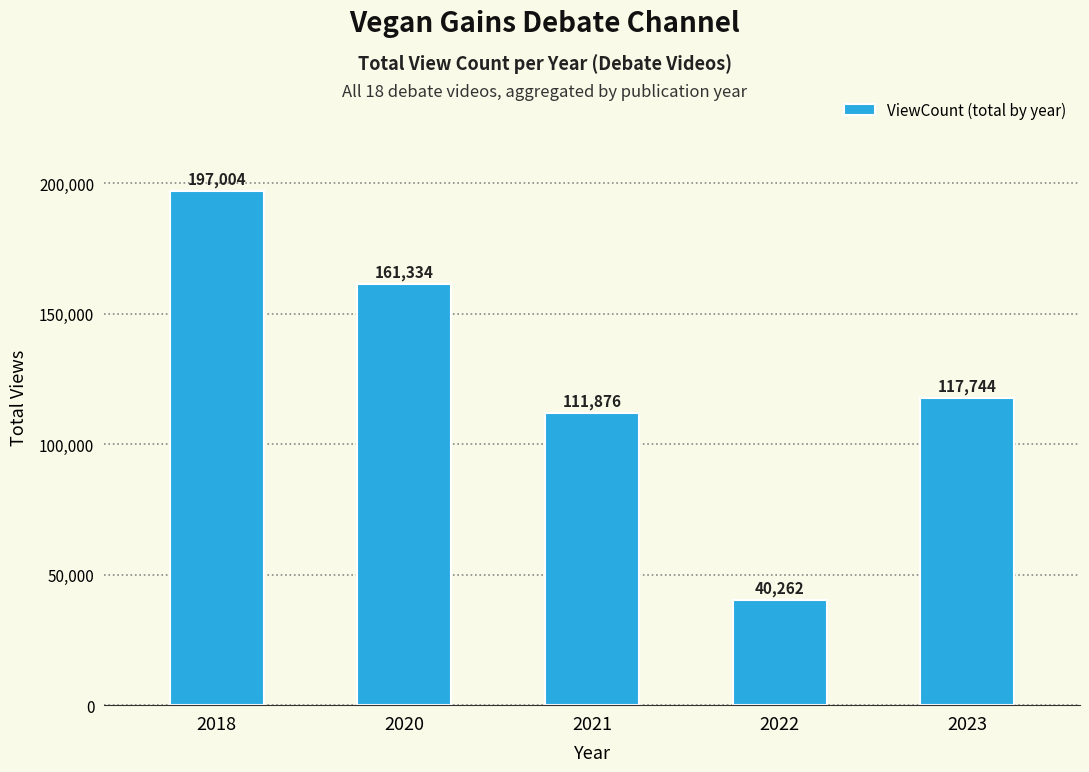

Reading right to left, transcribe all the data shown in this chart.

2023=117744	2022=40262	2021=111876	2020=161334	2018=197004